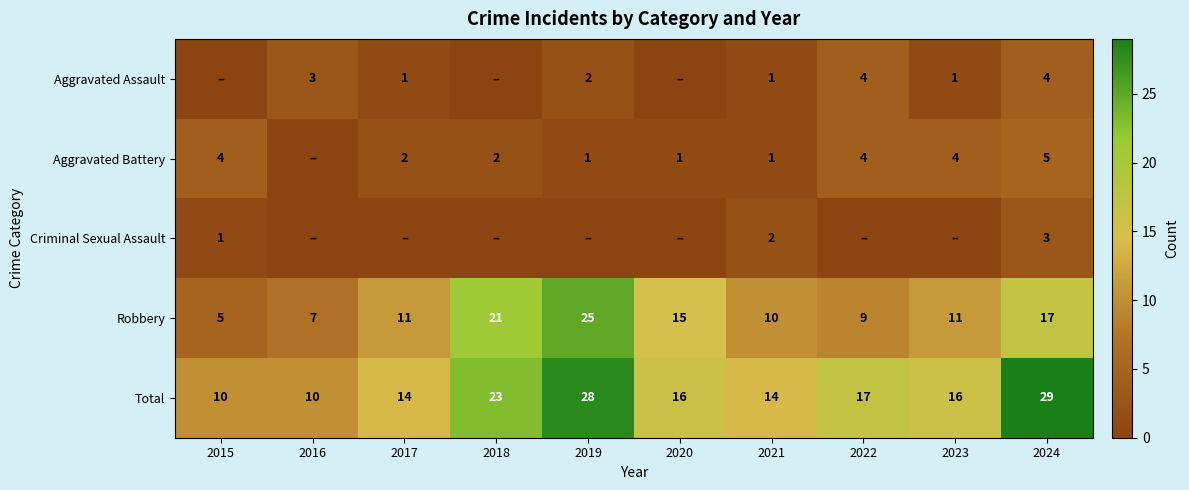

How many data points in Robbery are less than 11?

4